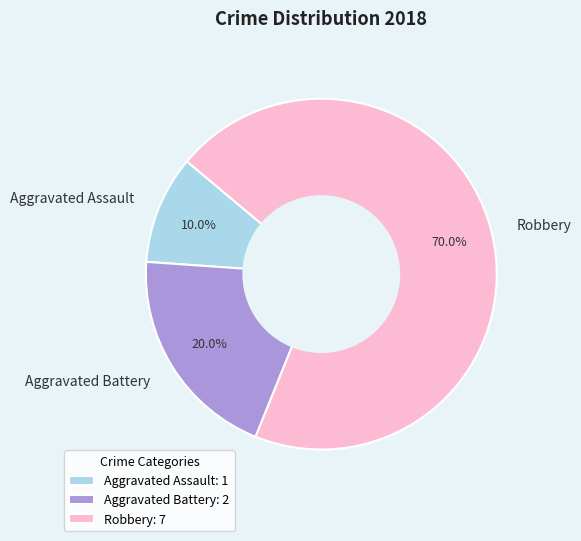

Does any single category account for the majority?

Yes